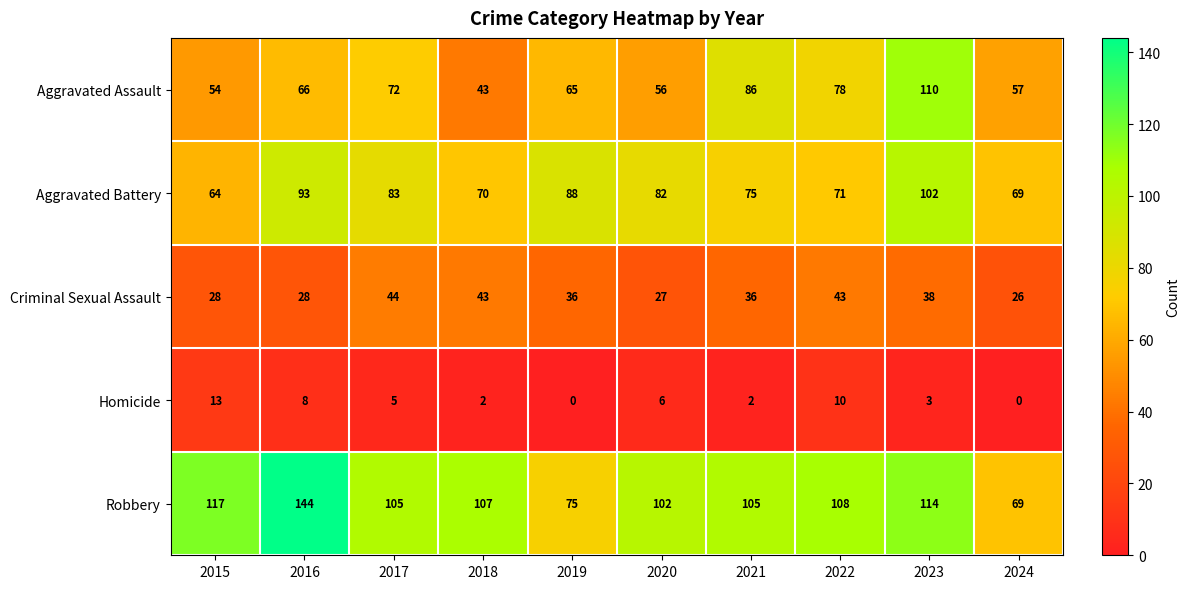

Is it true that Criminal Sexual Assault equals 36 at 2021?

True